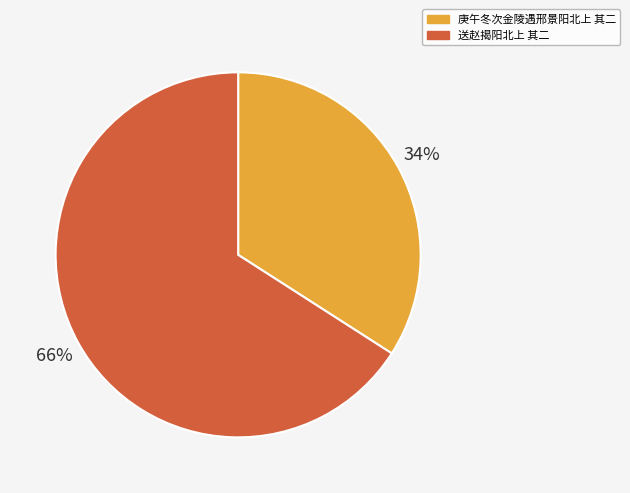

Do 庚午冬次金陵遇邢景阳北上 其二 and 送赵揭阳北上 其二 together represent more than half of the pie?

Yes